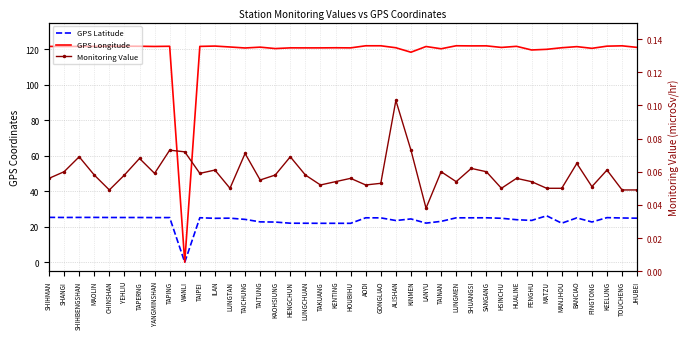

Reading left to right, what are all the values shown in this chart?

GPS Latitude: 25.3	25.2	25.3	25.3	25.2	25.2	25.2	25.2	25.2	0.0	25.1	24.8	24.8	24.1	22.8	22.6	22.0	22.0	21.9	21.9	21.9	25.1	25.0	23.5	24.4	22.1	23.0	25.0	25.0	25.1	24.8	24.0	23.6	26.2	22.0	25.0	22.7	25.1	24.9	24.8
GPS Longitude: 121.6	121.5	121.6	121.6	121.6	121.7	121.7	121.5	121.6	0.0	121.6	121.8	121.2	120.7	121.2	120.3	120.8	120.7	120.7	120.8	120.7	121.9	121.9	120.8	118.3	121.5	120.2	121.9	121.9	121.9	121.0	121.6	119.6	119.9	120.8	121.4	120.5	121.7	121.9	121.0
Monitoring Value: 0.1	0.1	0.1	0.1	0.0	0.1	0.1	0.1	0.1	0.1	0.1	0.1	0.1	0.1	0.1	0.1	0.1	0.1	0.1	0.1	0.1	0.1	0.1	0.1	0.1	0.0	0.1	0.1	0.1	0.1	0.1	0.1	0.1	0.1	0.1	0.1	0.1	0.1	0.0	0.0